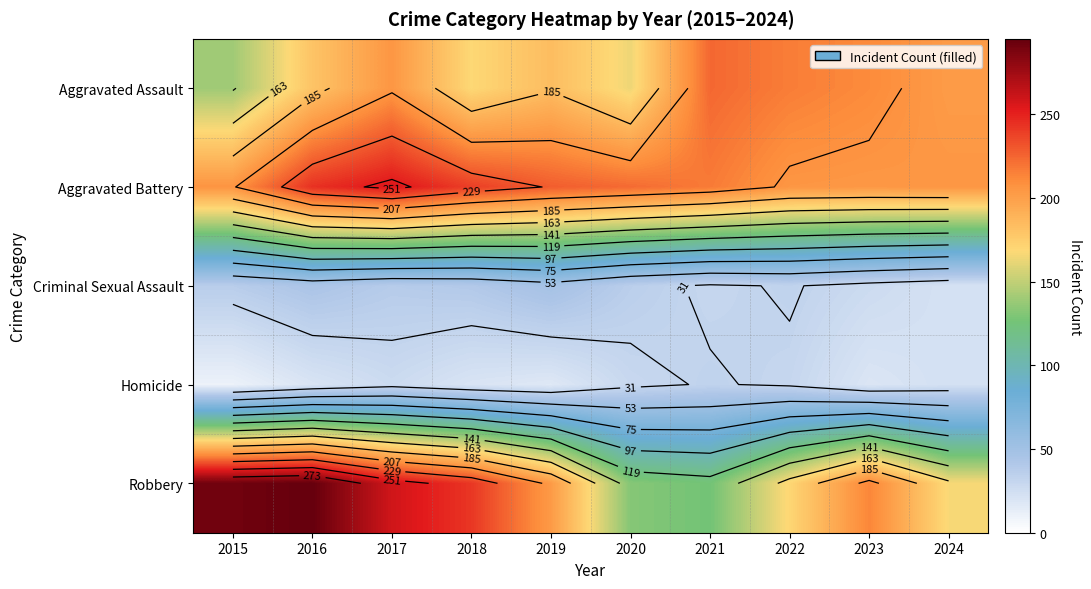

How many values in the Robbery series are below 213?

5